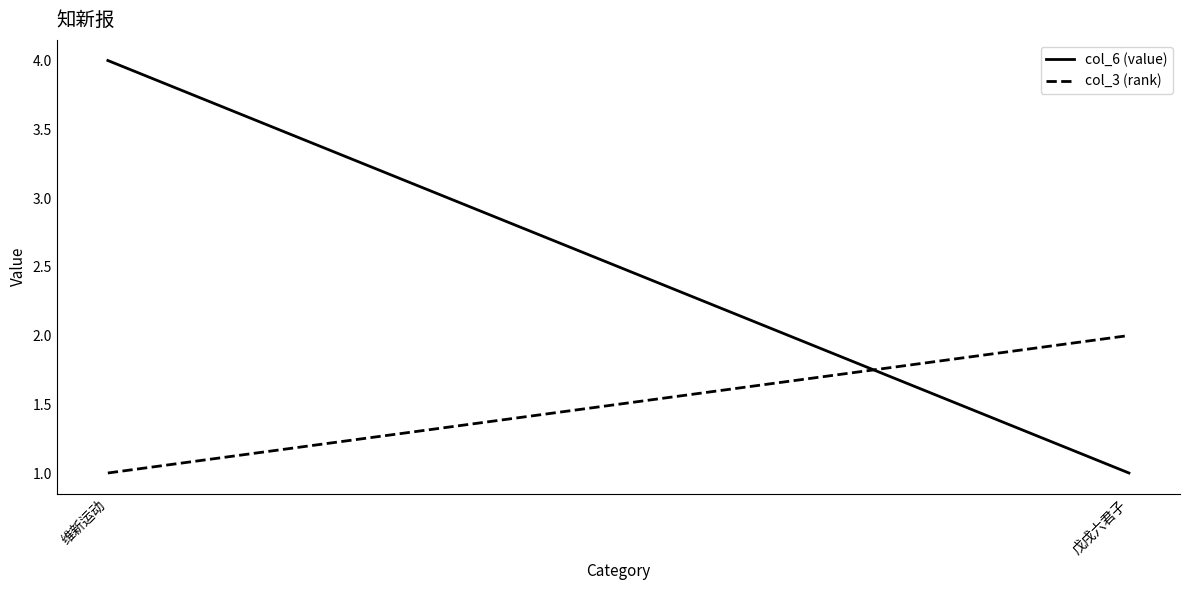

What is the difference between the maximum and minimum values in the col_3 (rank) series?

1